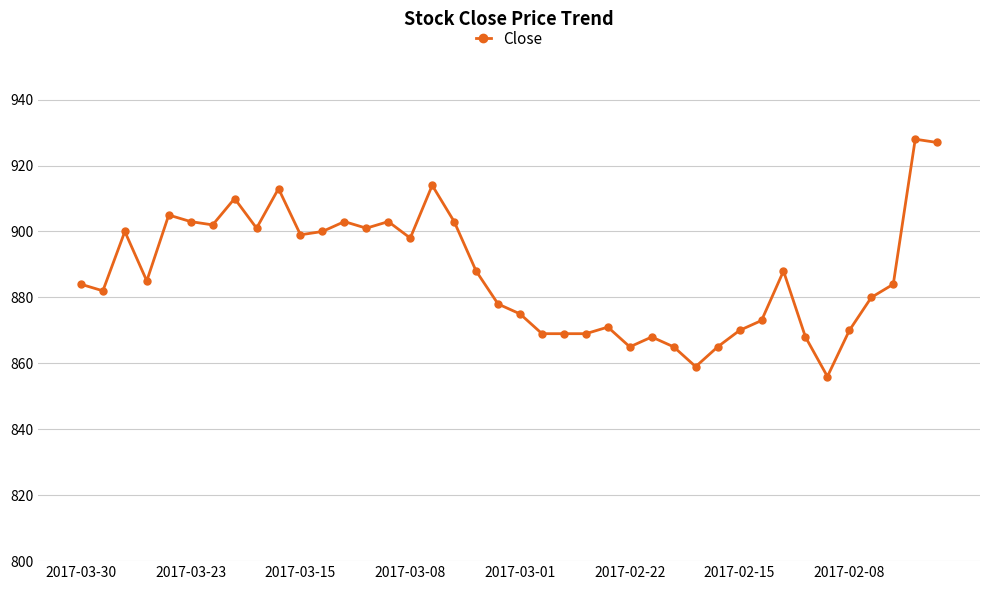

What is the difference between the maximum and second lowest values?

69